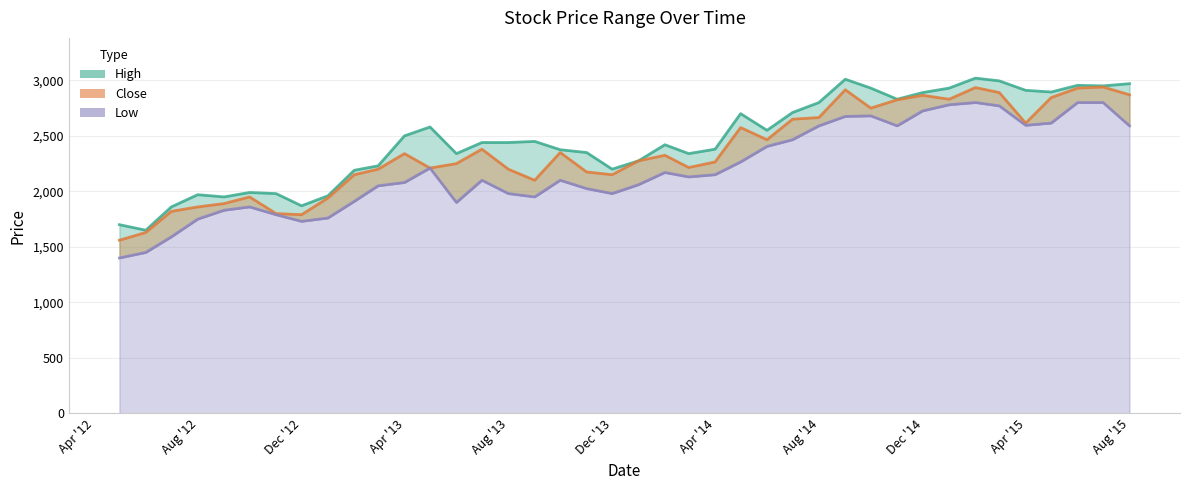

Which series has the largest range (max minus min)?

Low